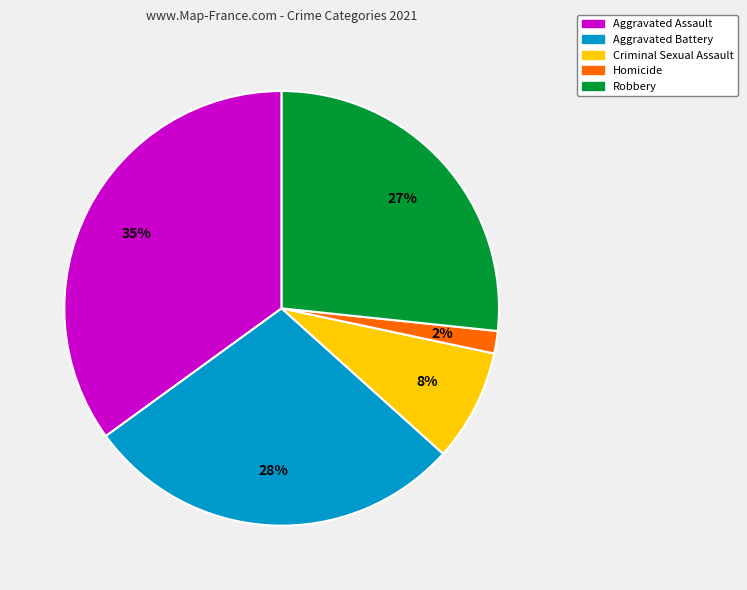

Which slice is the largest?

Aggravated Assault